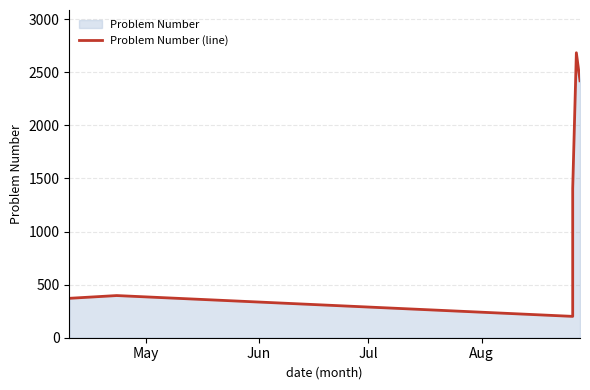

True or false: the data has more than 1 interior local peaks.

True